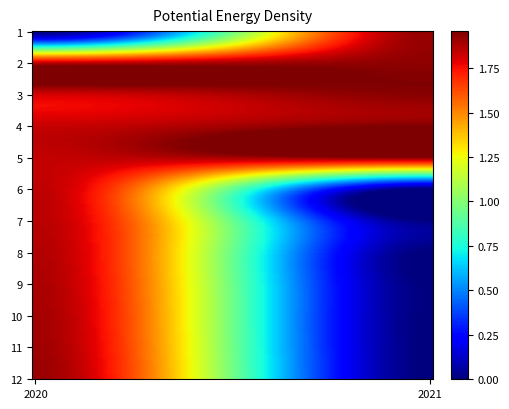

At which category does the chart reach its minimum across all series?

2021